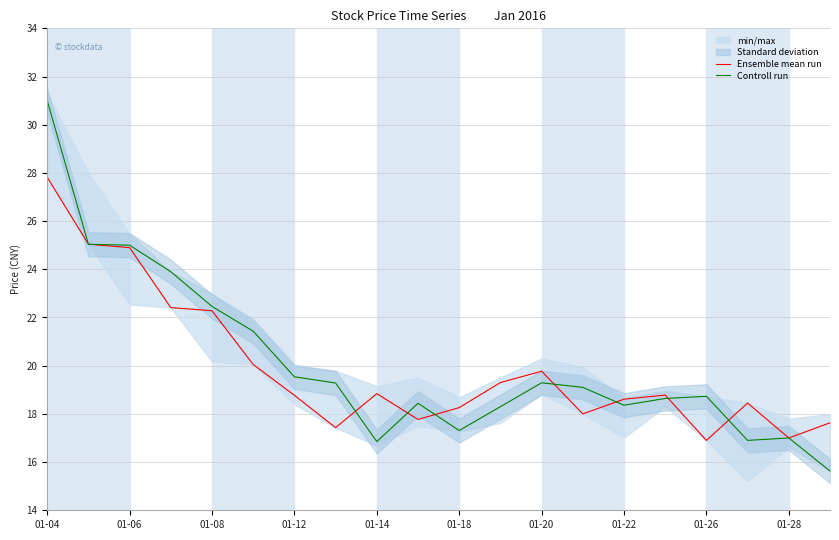

What is the difference between the second highest and minimum values in the Controll run series?

9.4